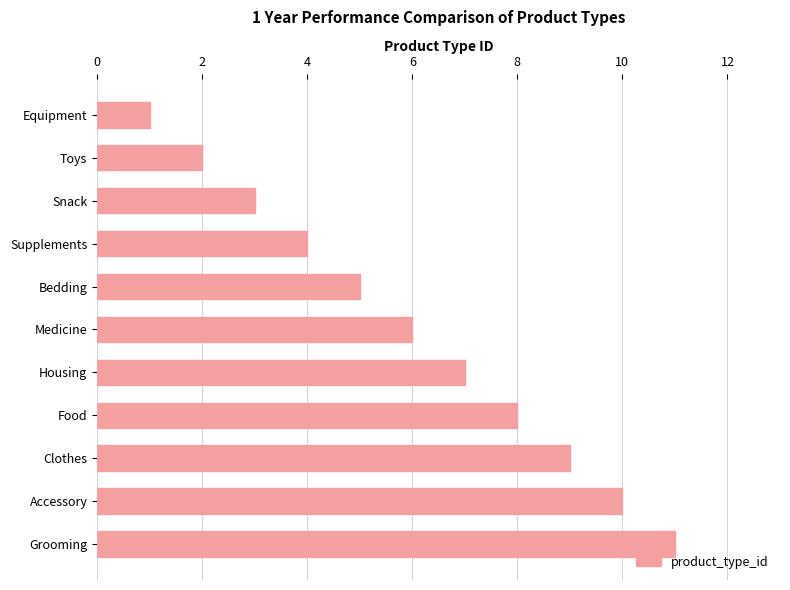

What is the label of the 5th bar from the bottom?

Housing